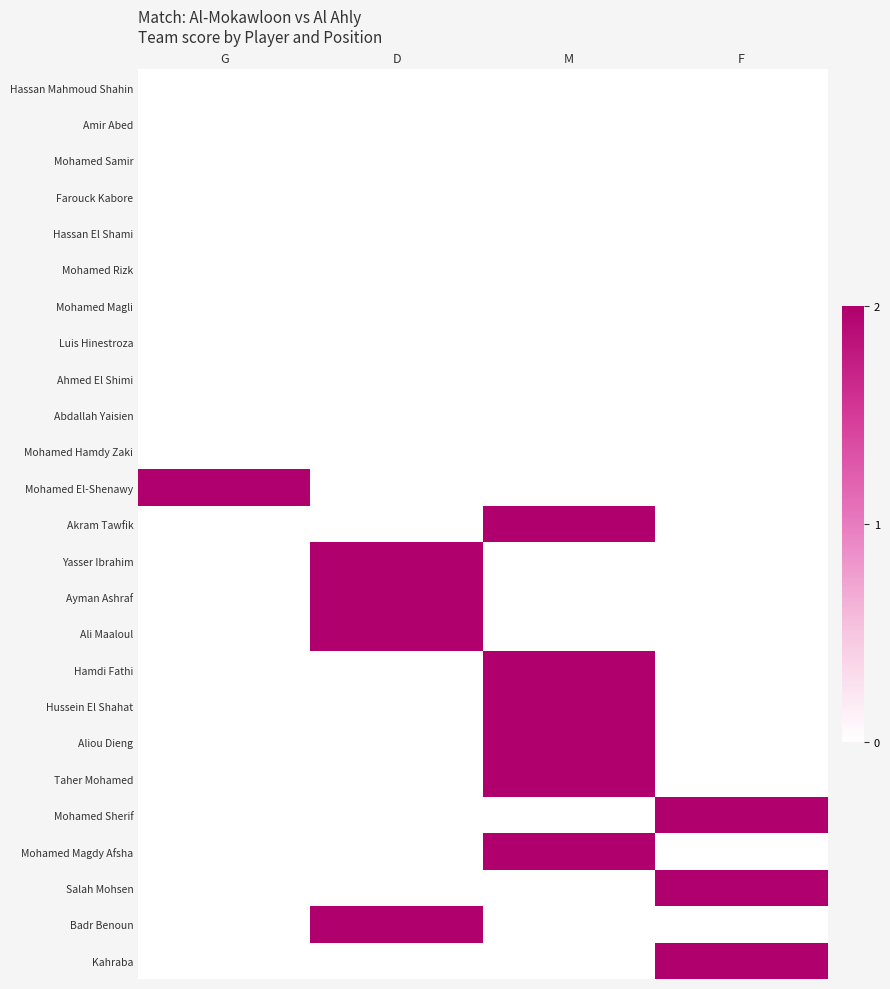

Count the number of data series in this chart.

25